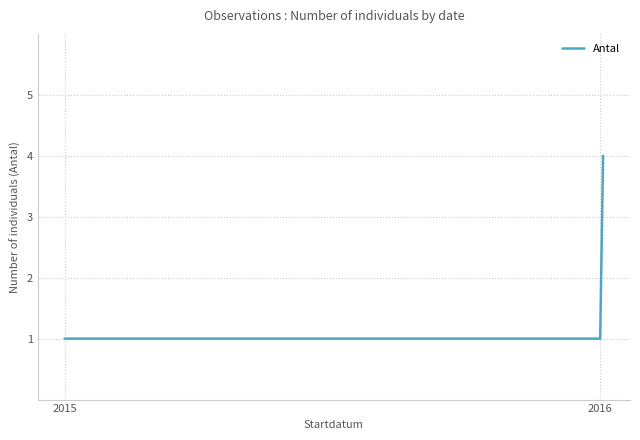

What is the maximum value shown in the chart?

4